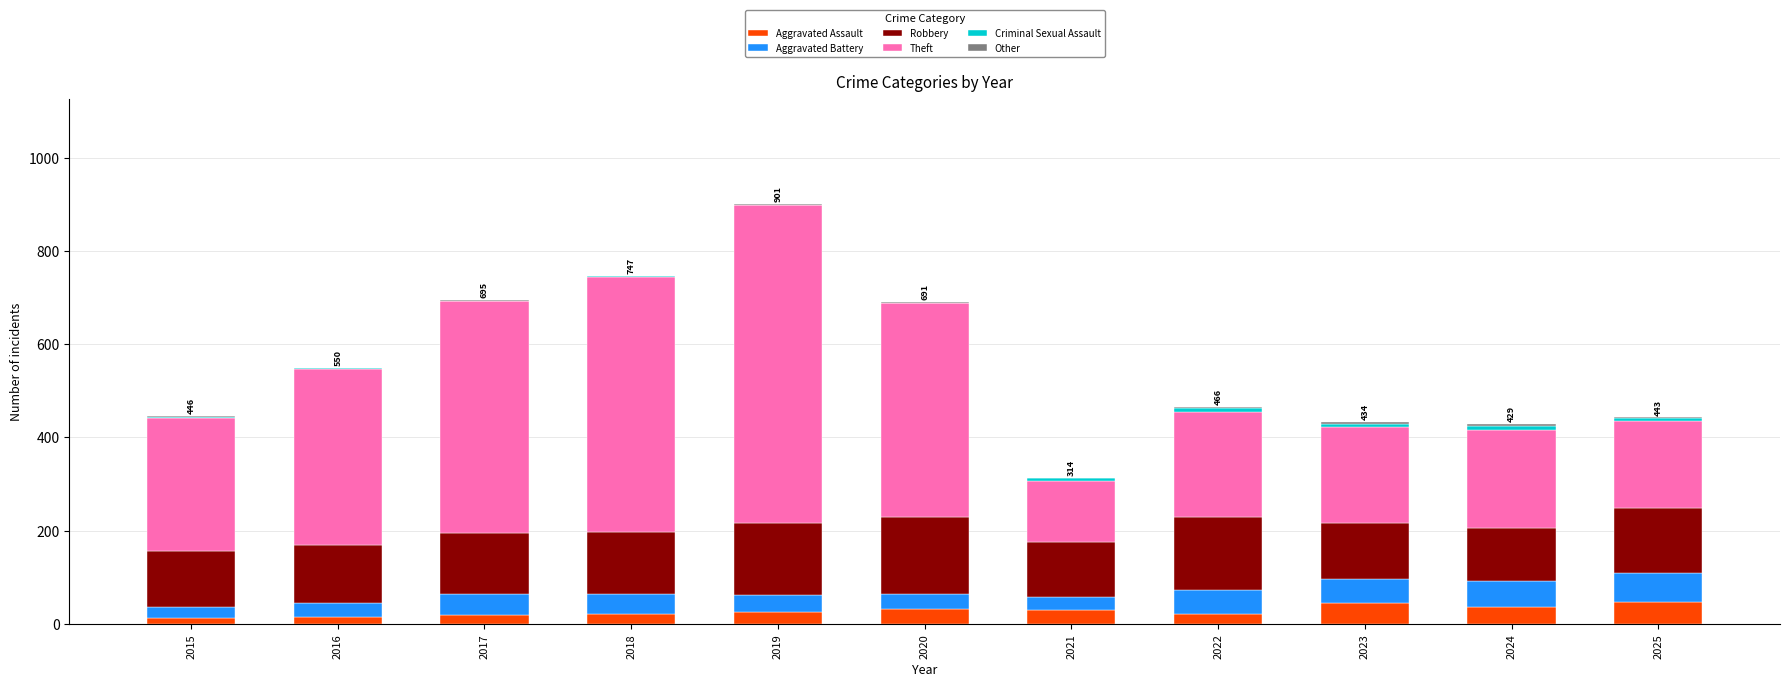

What is the maximum value for Aggravated Assault?

47